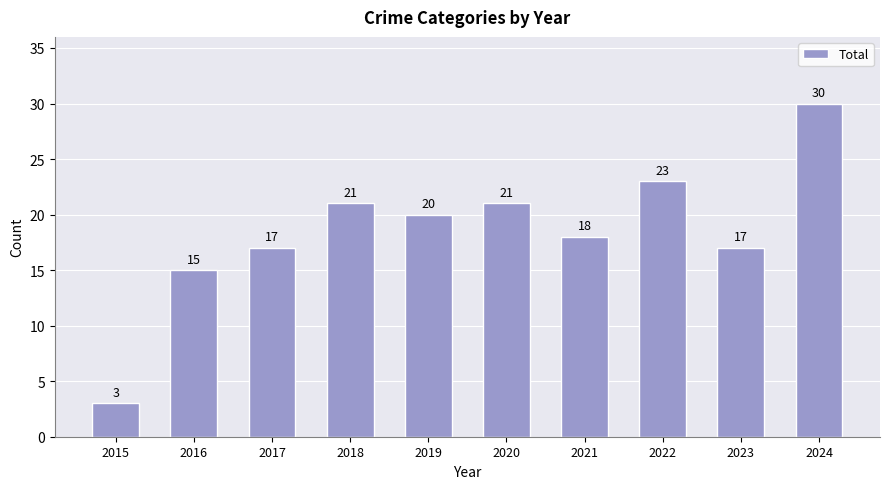

What is the value of the 6th bar from the left?

21